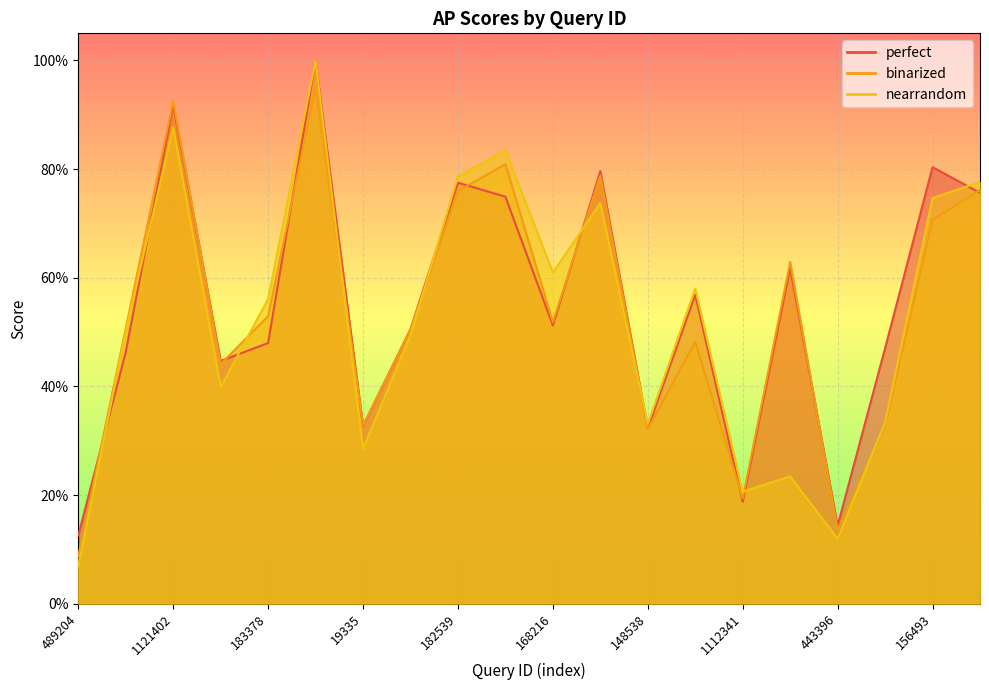

At how many categories does at least one series exceed 0?

20